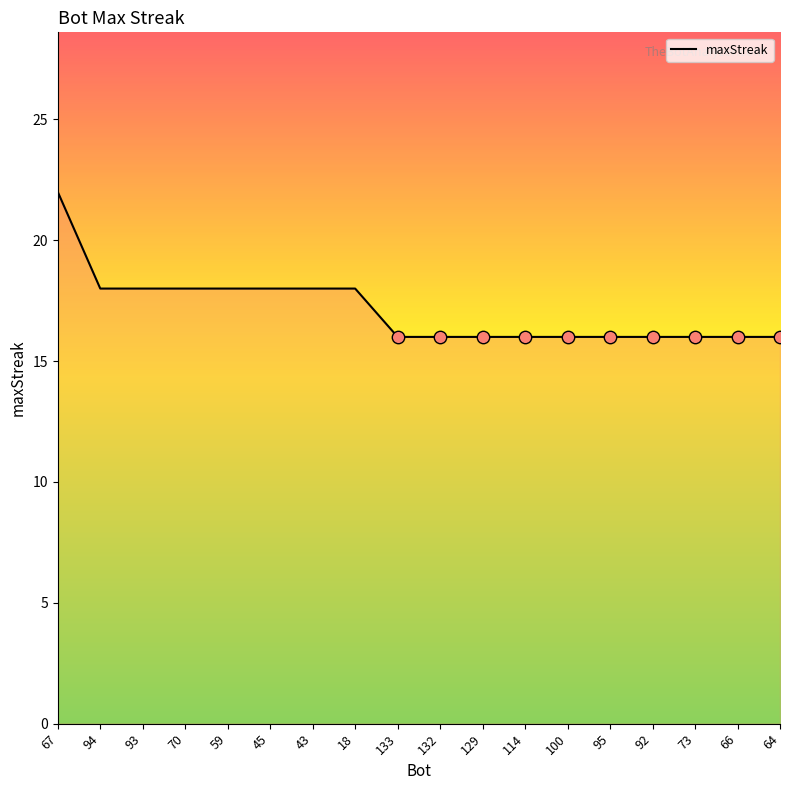

Approximately how many times larger is the value at 95 compared to 64?

1.0